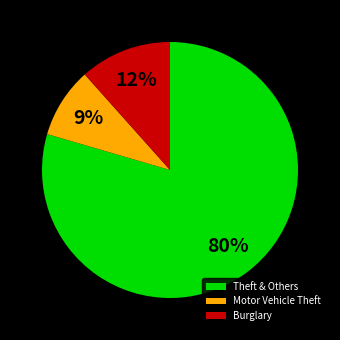

Rank the categories by value from highest to lowest.

Theft & Others, Burglary, Motor Vehicle Theft